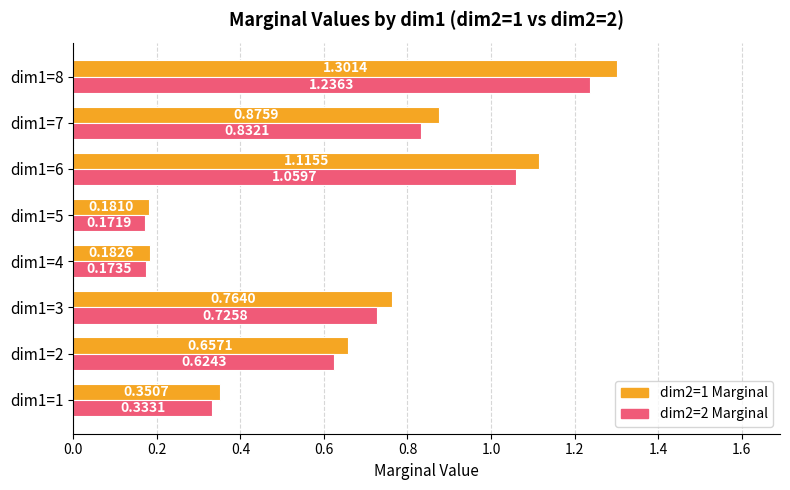

What is the total value across all series at dim1=6?

2.2